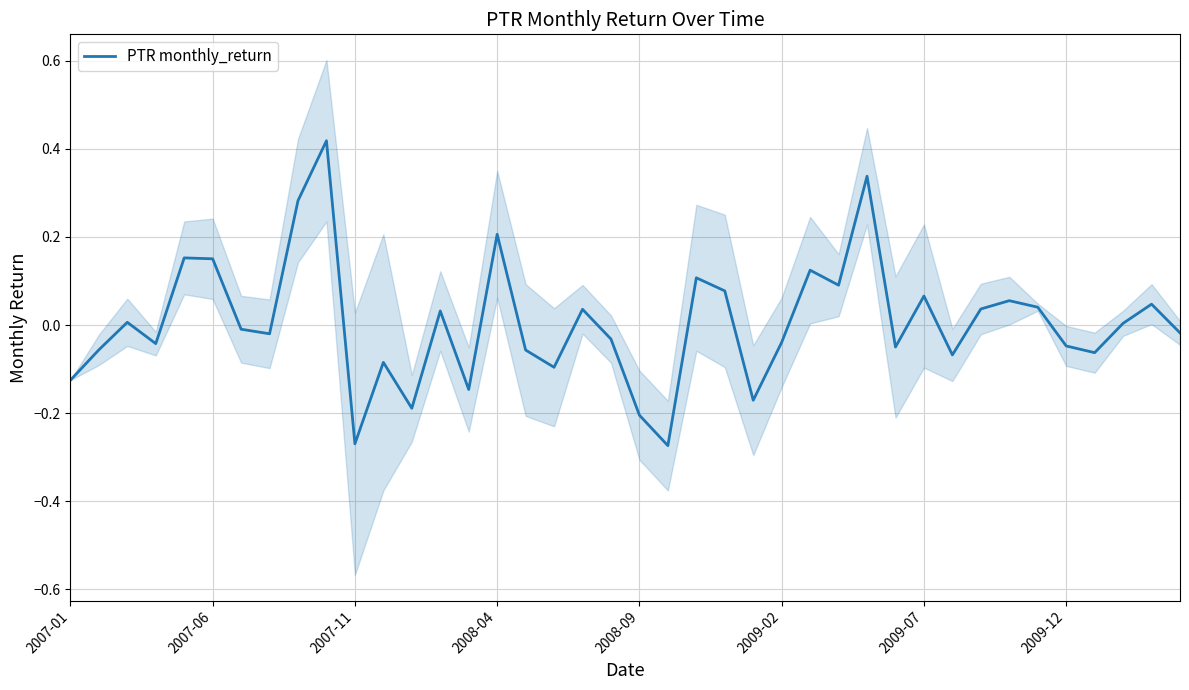

True or false: there are more than 0 points higher than both neighbors.

True